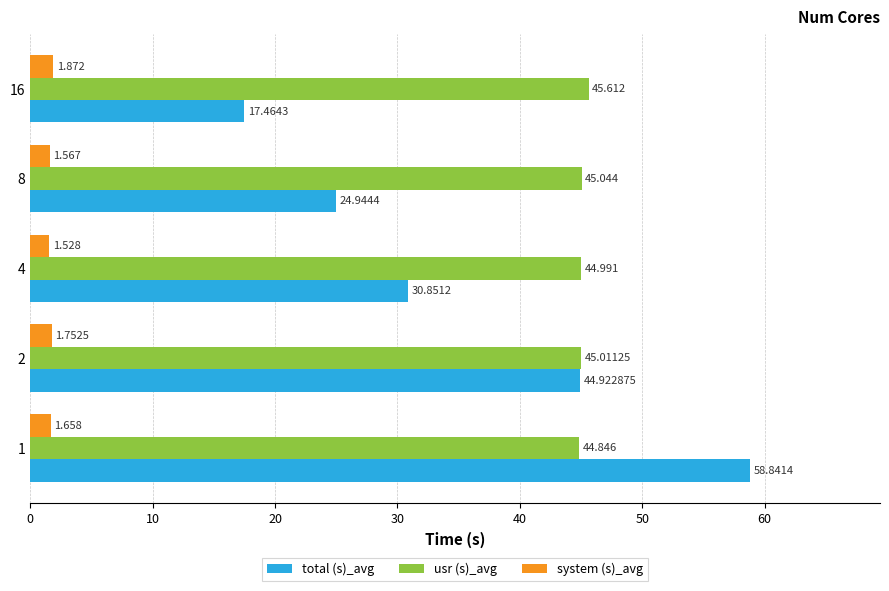

Rank the series at 8 from lowest to highest value.

system (s)_avg, total (s)_avg, usr (s)_avg